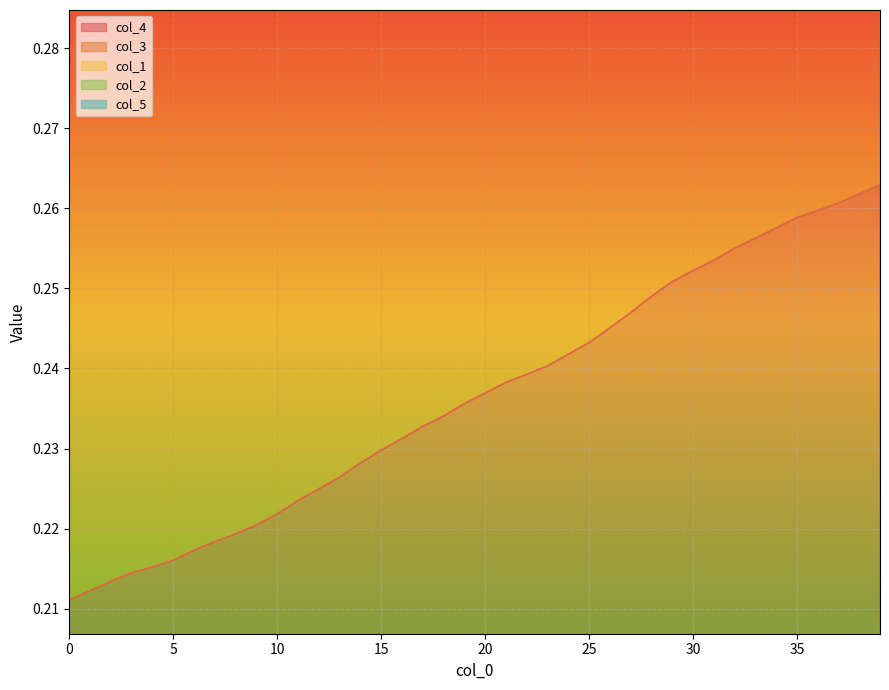

How many lines are shown in the chart?

4